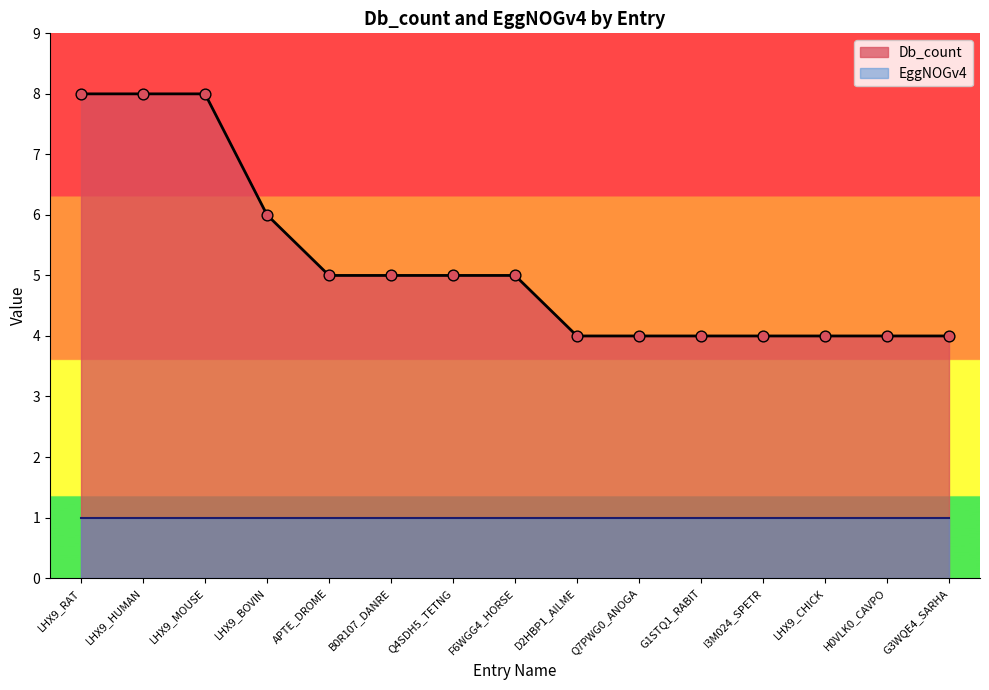

Between LHX9_HUMAN and H0VLK0_CAVPO, which is larger?

LHX9_HUMAN